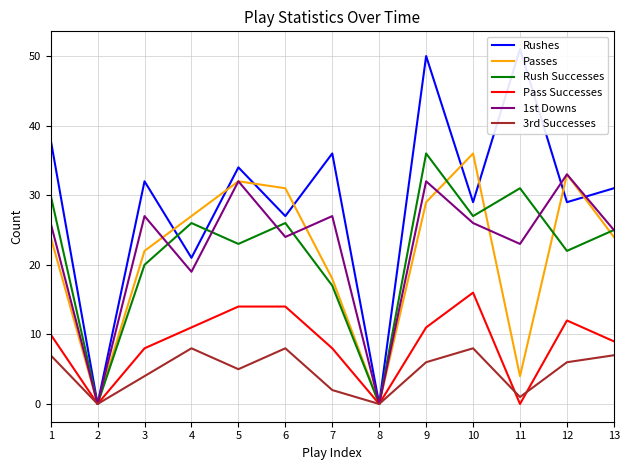

In Rushes, how many points are higher than both neighbors (excluding endpoints)?

5